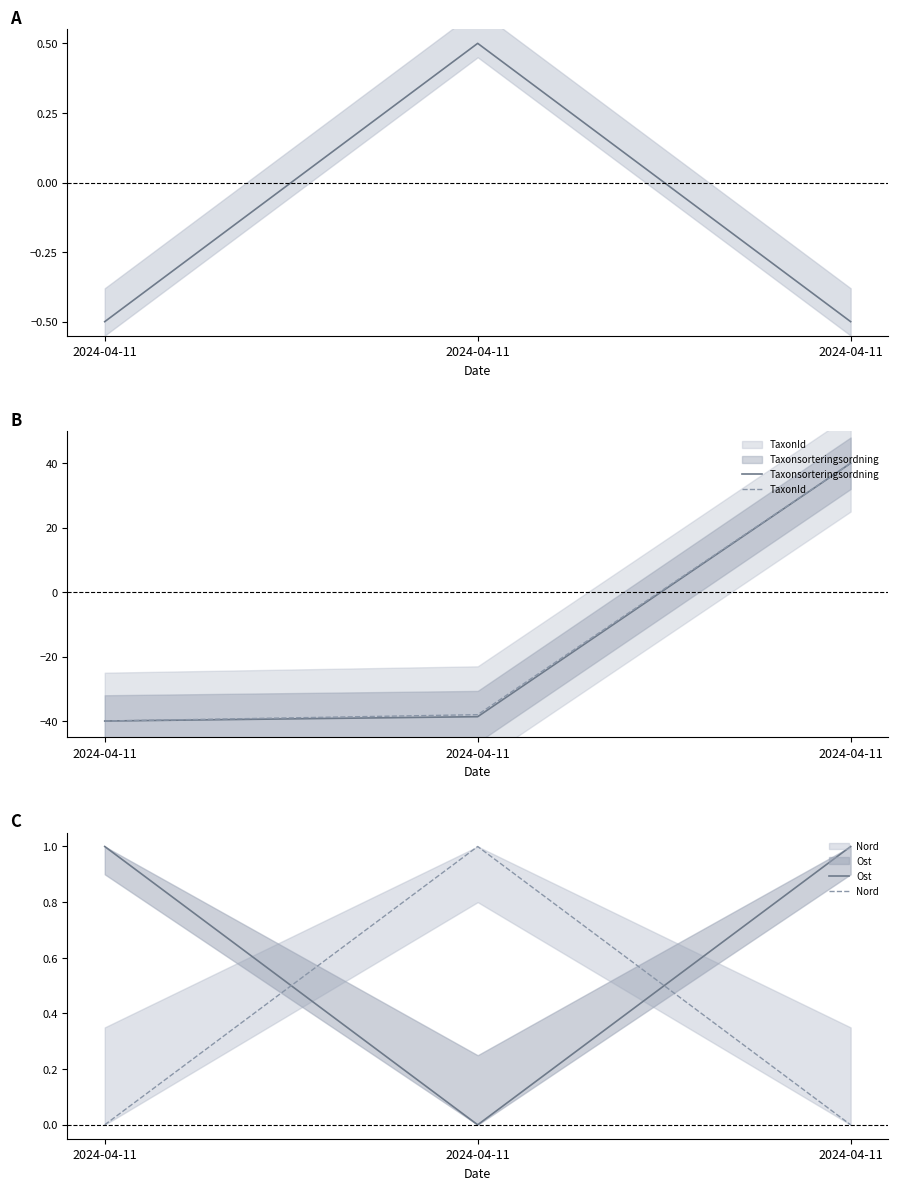

How many values in Nord are above zero?

1